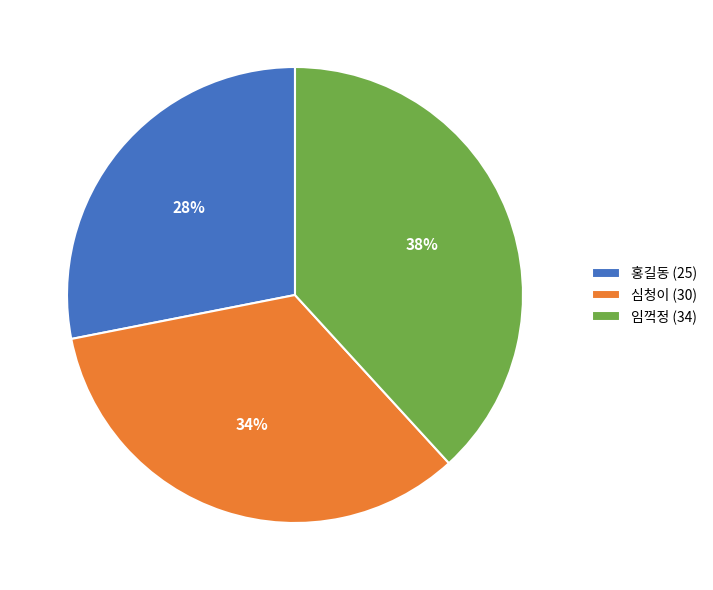

What is the largest slice in the pie chart?

임꺽정